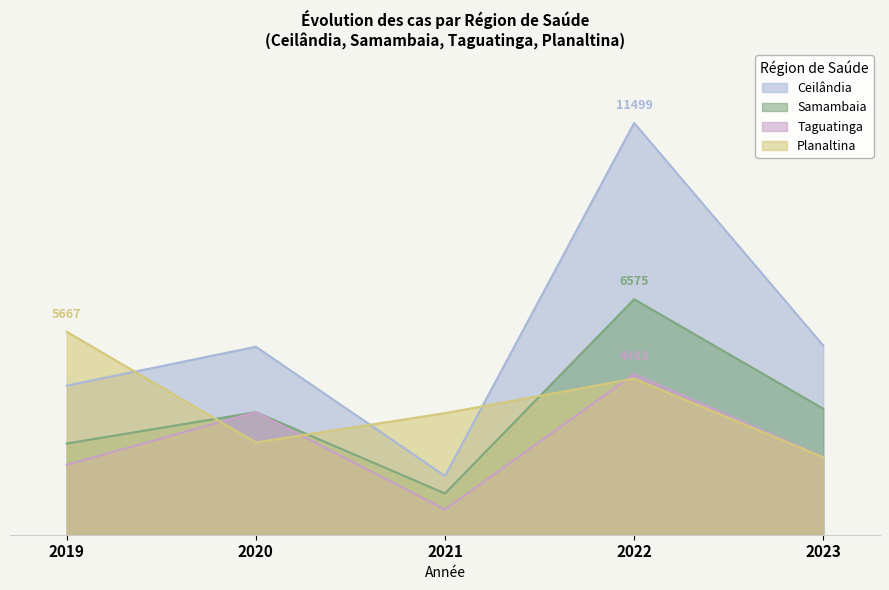

Read the Samambaia value at 2019, to the nearest 10.

2550